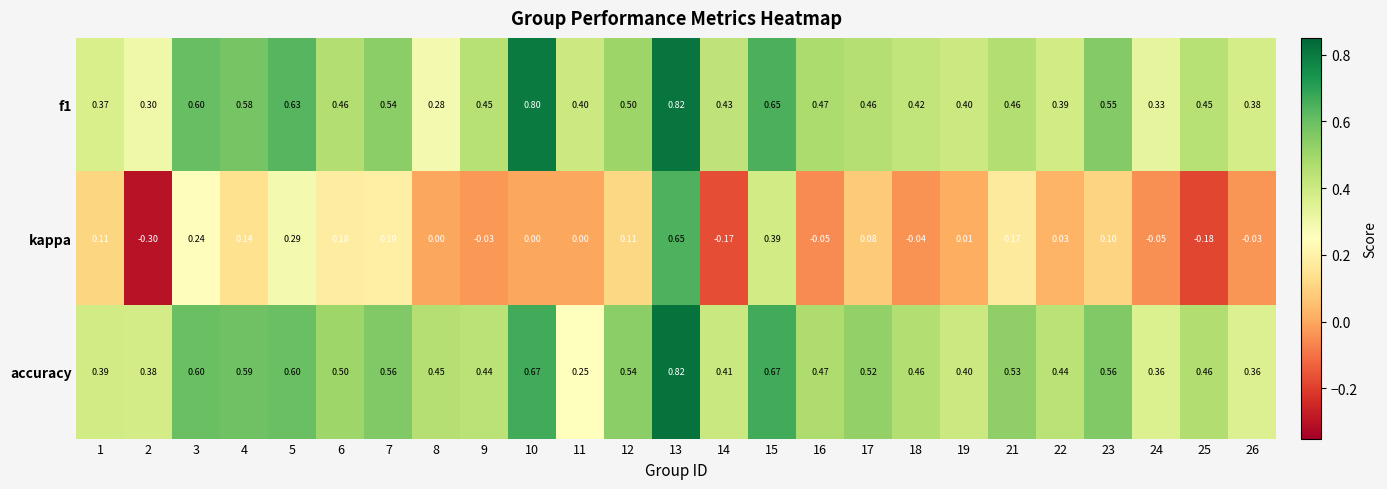

Which series has the largest range (max minus min)?

kappa